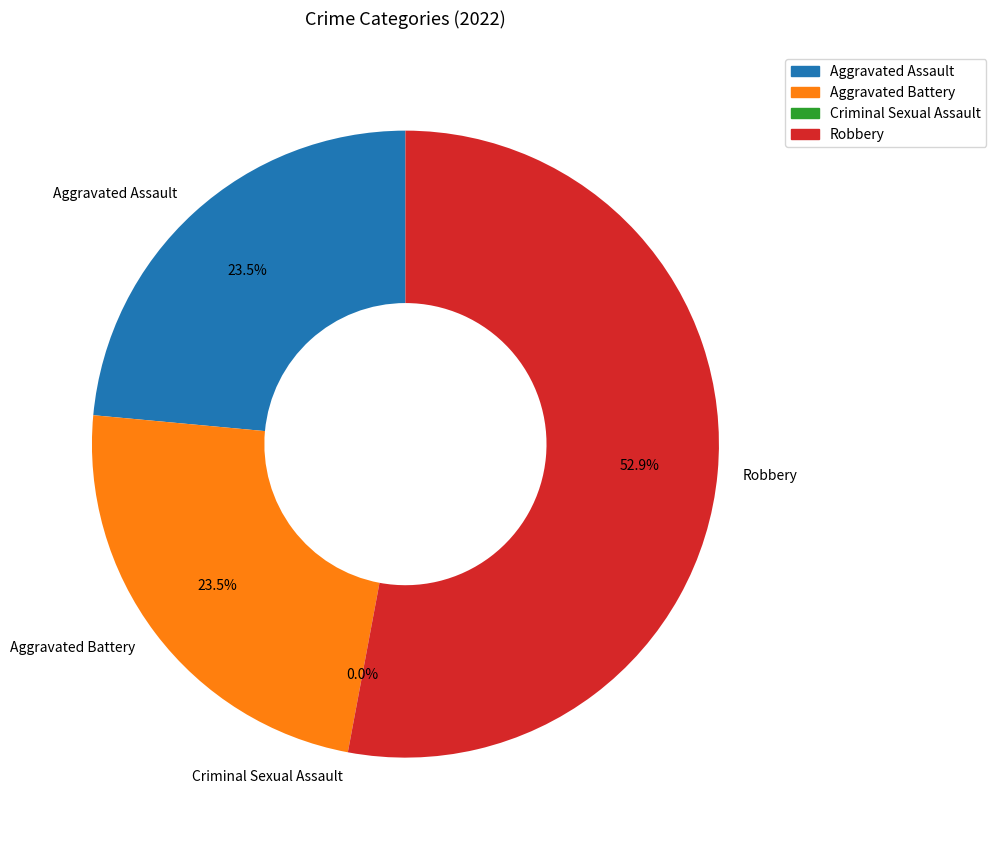

True or false: Criminal Sexual Assault accounts for 1% of the total.

False